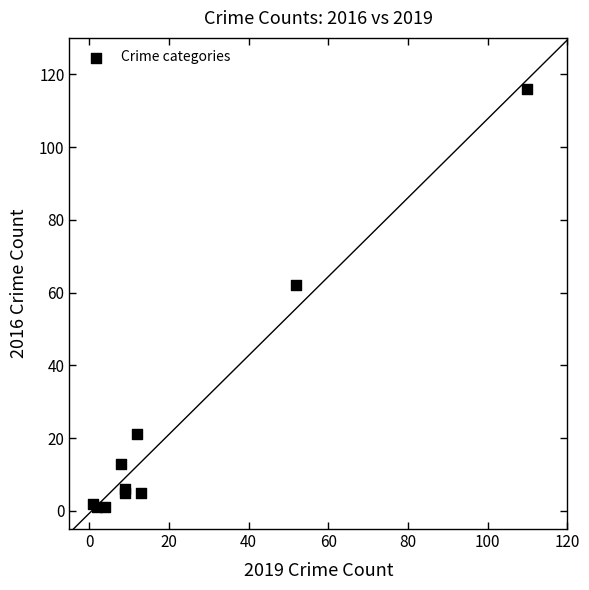

What Y value in the scatter plot is closest to 58?

62